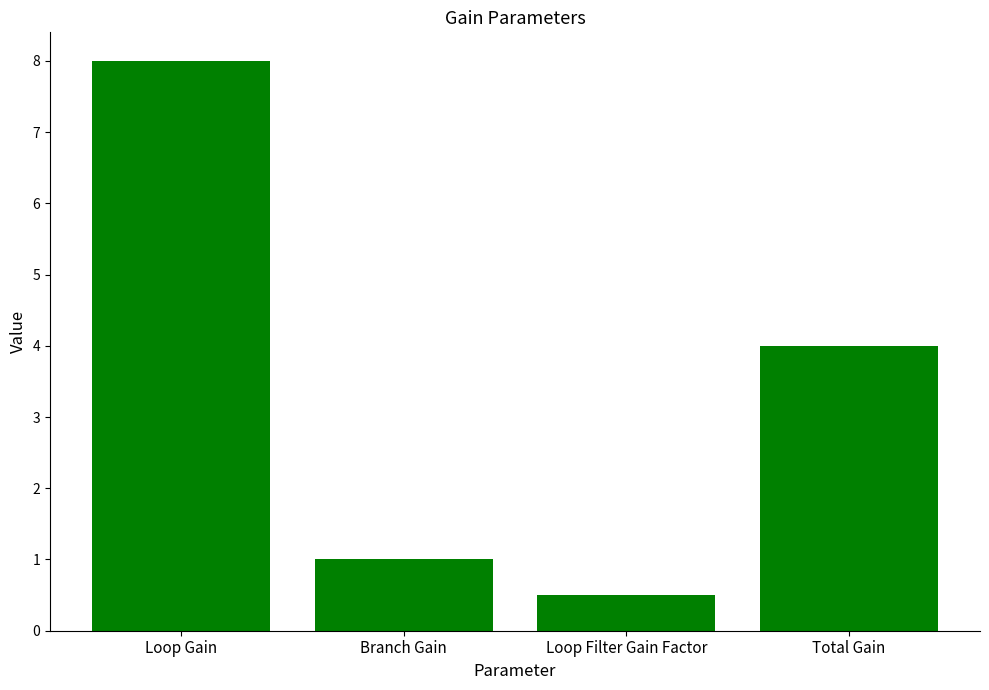

At which label does the data first exceed 4?

Loop Gain